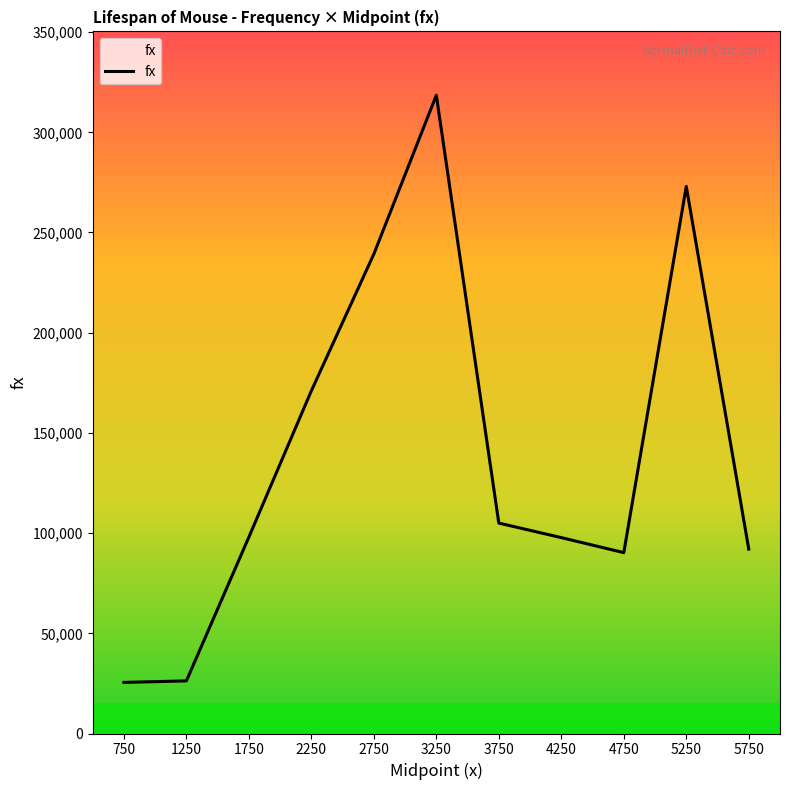

The value at 3250 is 206560. True or false?

False